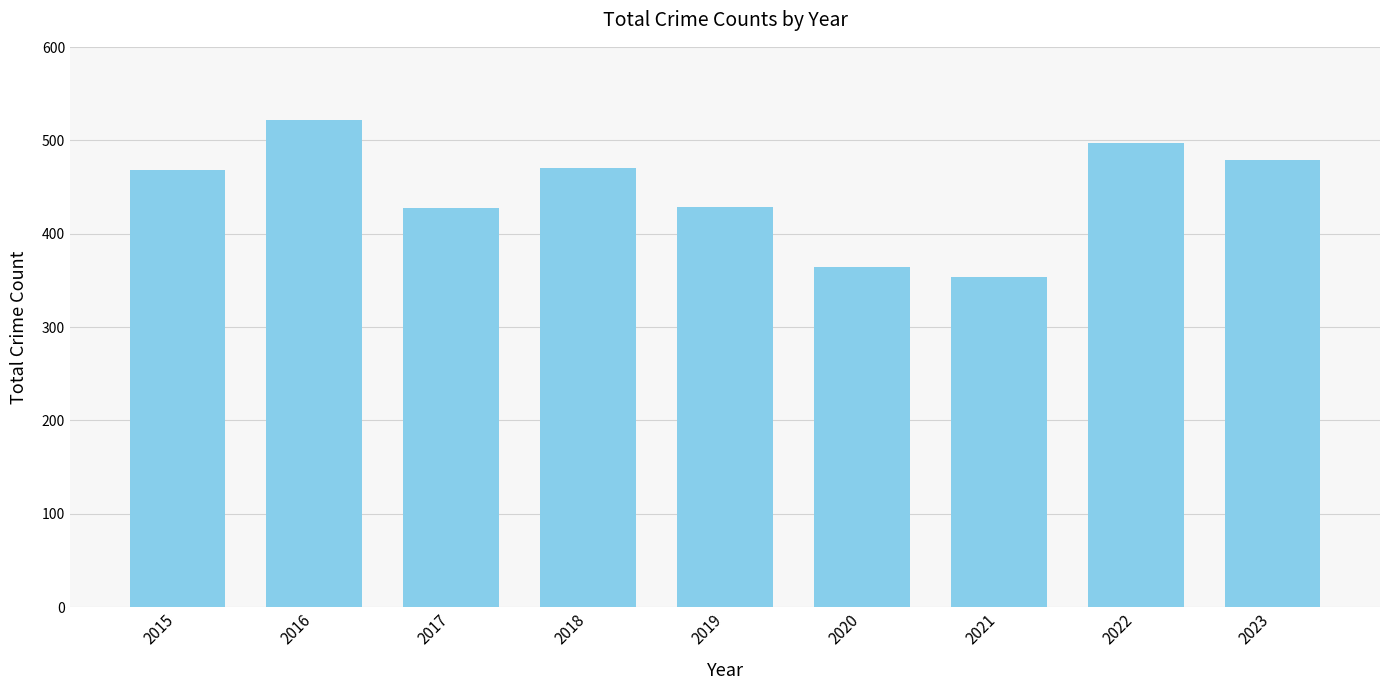

Between 2016 and 2021, which is larger?

2016